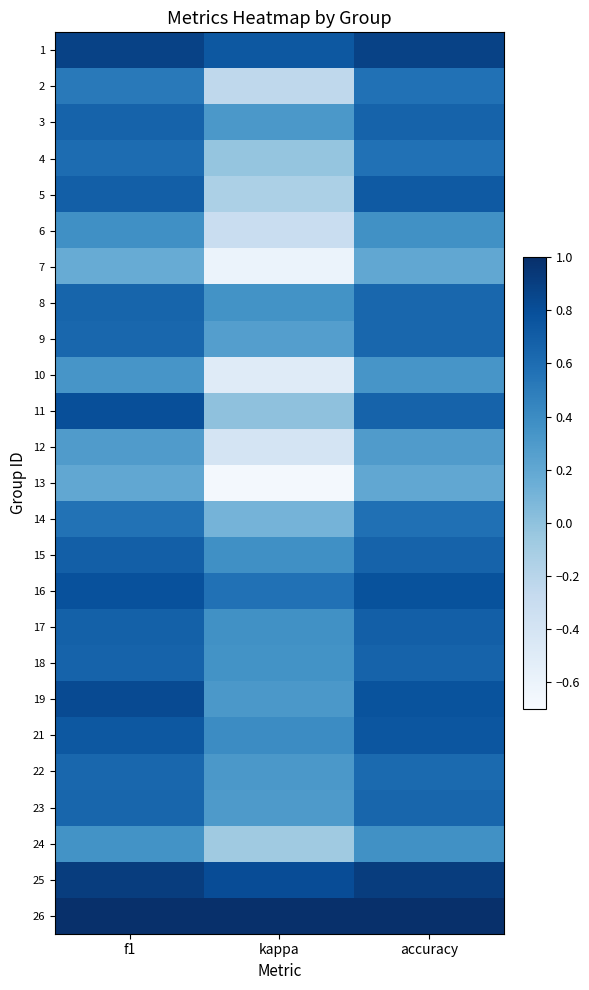

Between kappa and f1, which is larger?

f1